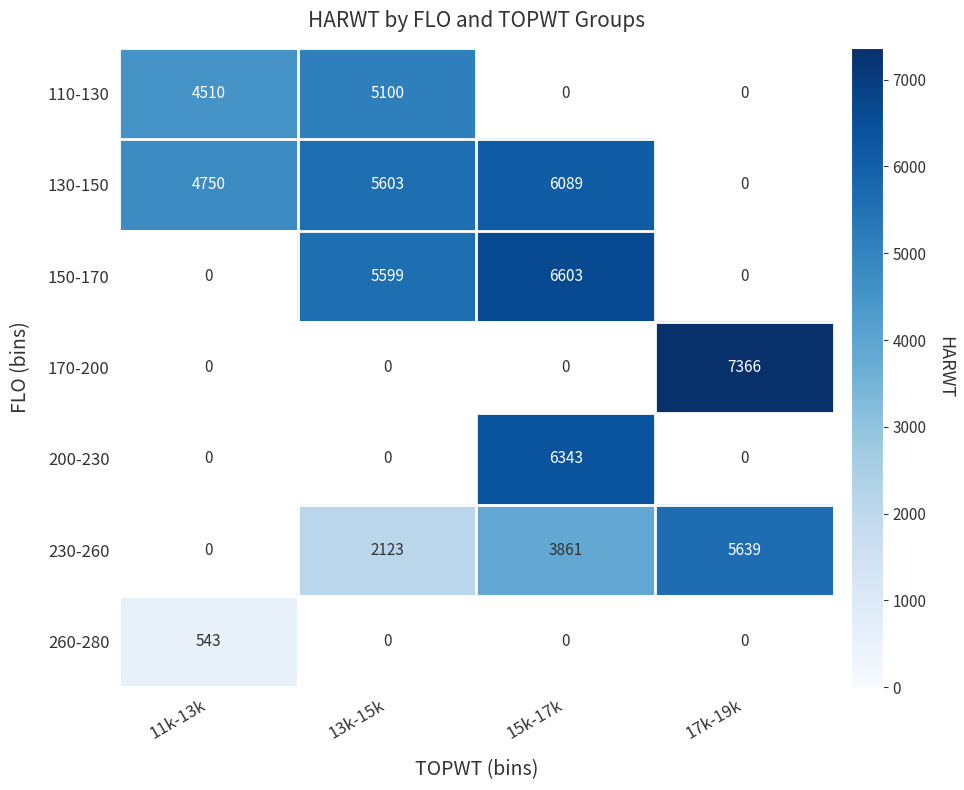

What is the maximum value shown in the chart?

7366.1